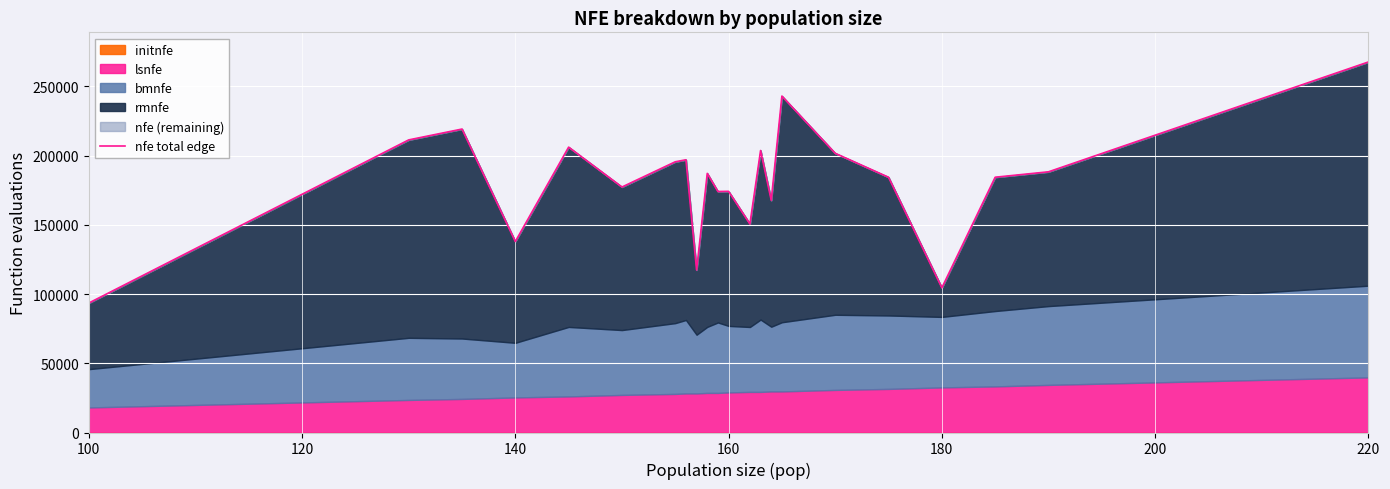

The value of nfe total edge at 220 is 267694.8. True or false?

True